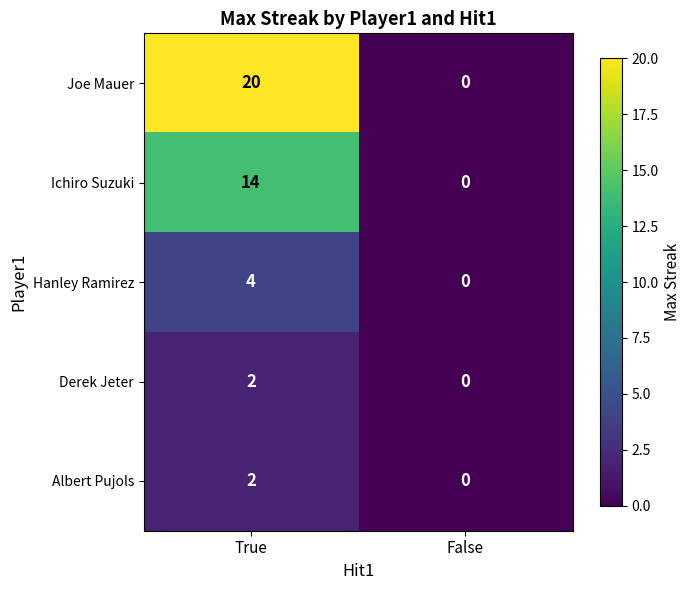

Reading right to left, what are all the values shown in this chart?

Joe Mauer: 0	20
Ichiro Suzuki: 0	14
Hanley Ramirez: 0	4
Derek Jeter: 0	2
Albert Pujols: 0	2